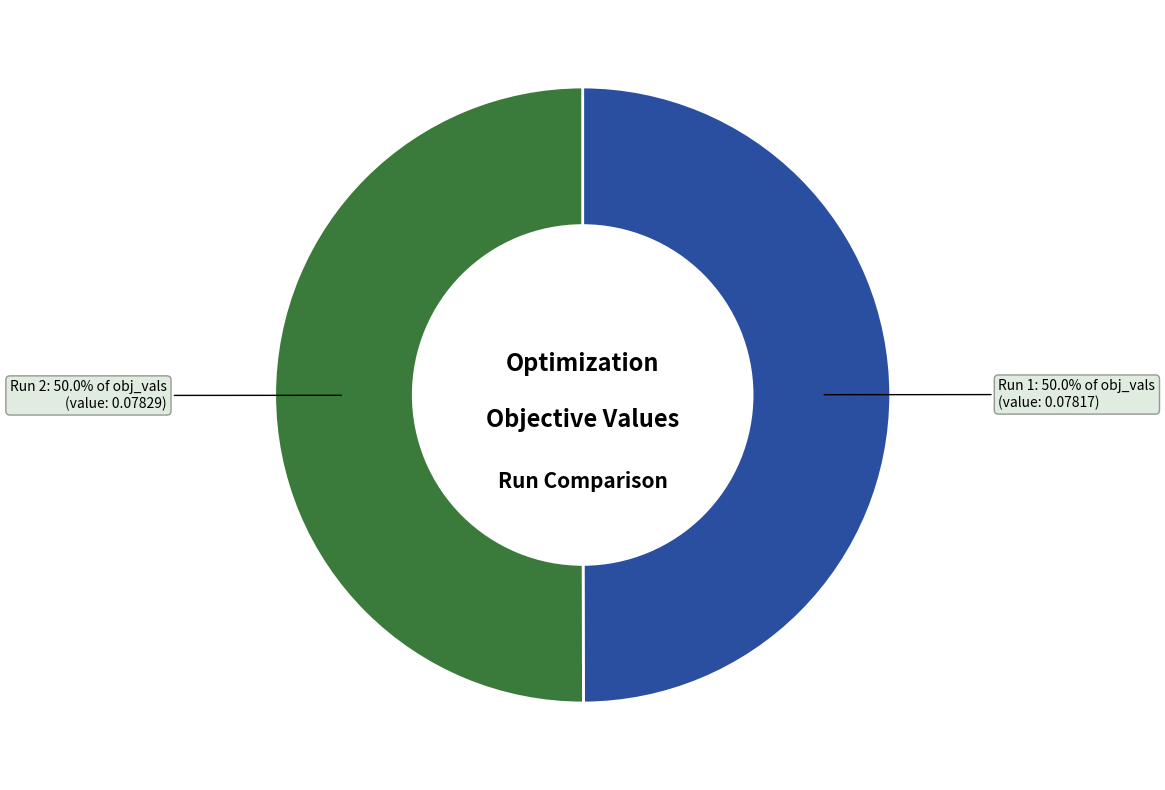

What portion of the pie excludes Run 2?

50.0%